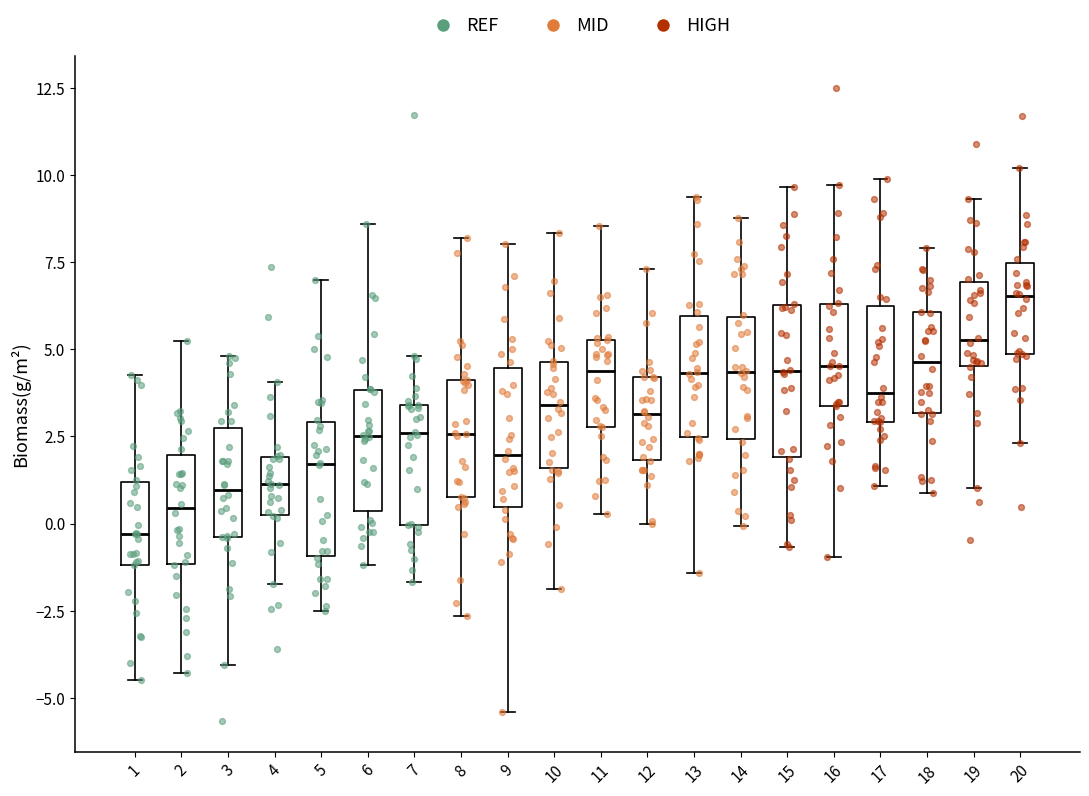

Reading left to right, read every box against the y-axis: the position of its median line, the range the box covers, and the ends of its whiskers. The values are not printed on the chart, so give them approximately, as read against the axis.

1: median -0.5, box -1.0 to 1.0, whiskers -4.5 to 4.0
2: median 0.5, box -1.0 to 2.0, whiskers -4.5 to 5.0
3: median 1.0, box -0.5 to 2.5, whiskers -4.0 to 5.0
4: median 1.0, box 0.5 to 2.0, whiskers -1.5 to 4.0
5: median 1.5, box -1.0 to 3.0, whiskers -2.5 to 7.0
6: median 2.5, box 0.5 to 4.0, whiskers -1.0 to 8.5
7: median 2.5, box 0.0 to 3.5, whiskers -1.5 to 5.0
8: median 2.5, box 1.0 to 4.0, whiskers -2.5 to 8.0
9: median 2.0, box 0.5 to 4.5, whiskers -5.5 to 8.0
10: median 3.5, box 1.5 to 4.5, whiskers -2.0 to 8.5
11: median 4.5, box 3.0 to 5.5, whiskers 0.5 to 8.5
12: median 3.0, box 2.0 to 4.0, whiskers 0.0 to 7.5
13: median 4.5, box 2.5 to 6.0, whiskers -1.5 to 9.5
14: median 4.5, box 2.5 to 6.0, whiskers 0.0 to 9.0
15: median 4.5, box 2.0 to 6.5, whiskers -0.5 to 9.5
16: median 4.5, box 3.5 to 6.5, whiskers -1.0 to 9.5
17: median 4.0, box 3.0 to 6.0, whiskers 1.0 to 10.0
18: median 4.5, box 3.0 to 6.0, whiskers 1.0 to 8.0
19: median 5.5, box 4.5 to 7.0, whiskers 1.0 to 9.5
20: median 6.5, box 5.0 to 7.5, whiskers 2.5 to 10.0